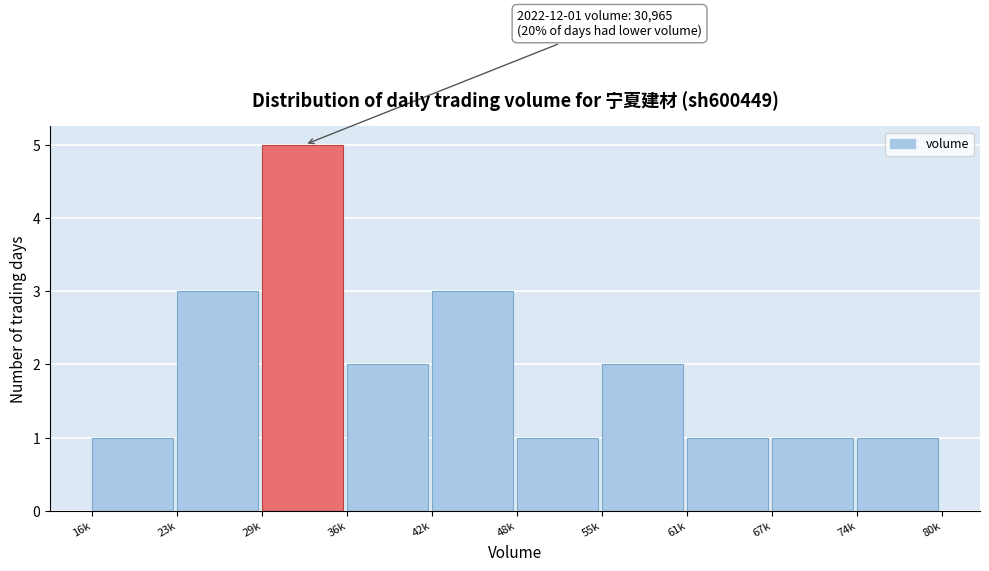

Reading left to right, list all the values displayed in this chart.

1	3	5	2	3	1	2	1	1	1